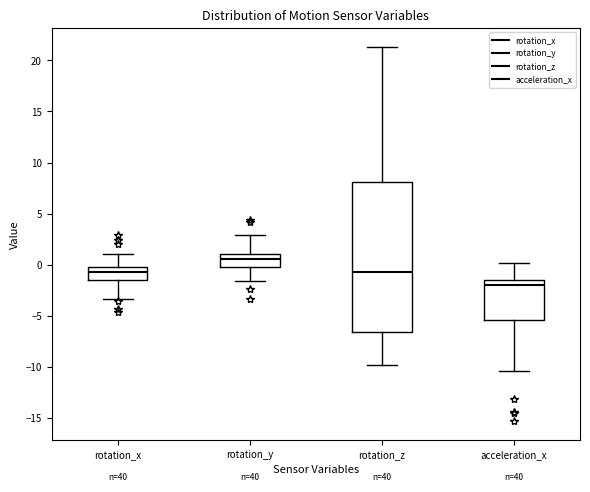

Reading left to right, read every box against the y-axis: the position of its median line, the range the box covers, and the ends of its whiskers. The values are not printed on the chart, so give them approximately, as read against the axis.

rotation_x: median -0.5, box -1.5 to 0.0, whiskers -3.5 to 1.0
rotation_y: median 0.5, box -0.5 to 1.0, whiskers -1.5 to 3.0
rotation_z: median -0.5, box -6.5 to 8.0, whiskers -10.0 to 21.5
acceleration_x: median -2.0, box -5.5 to -1.5, whiskers -10.5 to 0.0